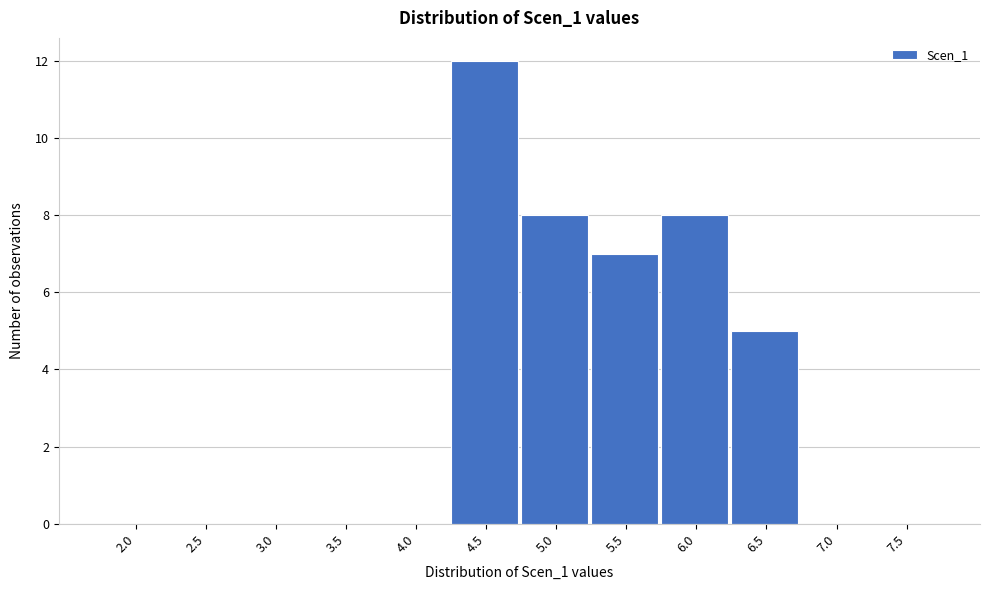

Reading left to right, list all the values displayed in this chart.

2.0=0	2.5=0	3.0=0	3.5=0	4.0=0	4.5=12	5.0=8	5.5=7	6.0=8	6.5=5	7.0=0	7.5=0